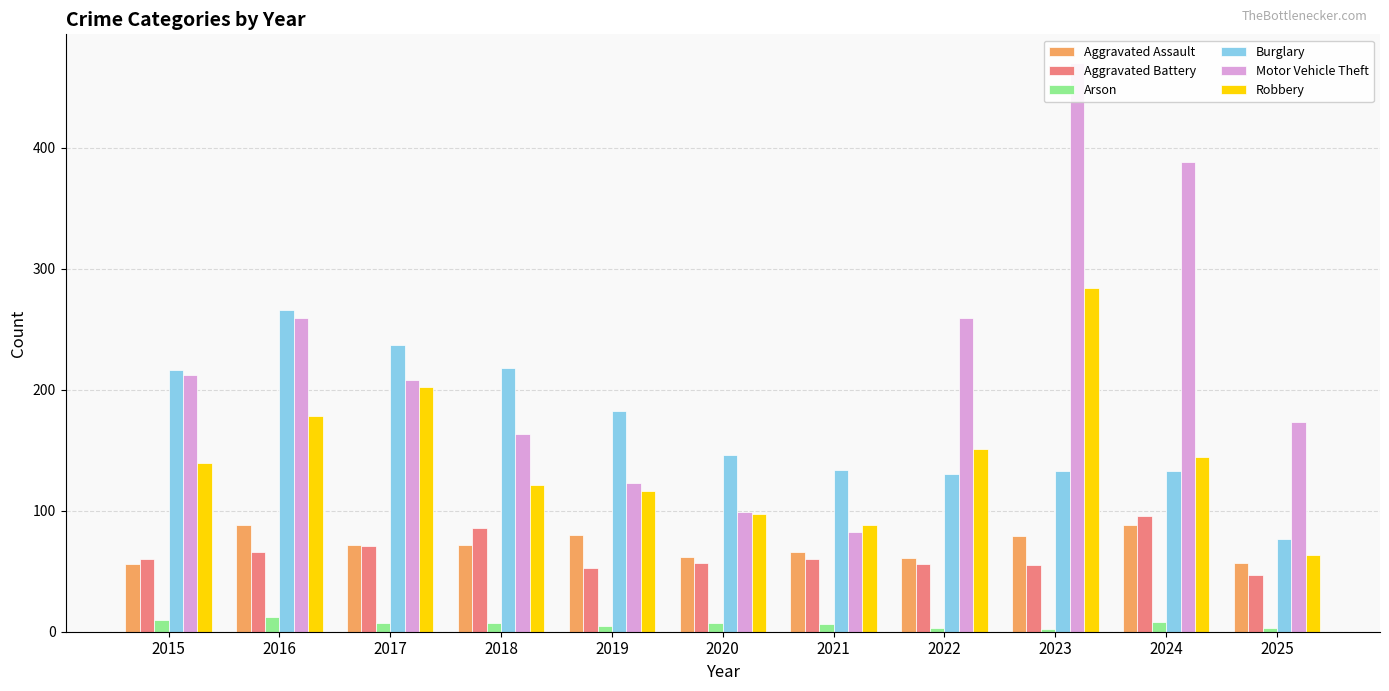

Reading left to right, extract all data points from this chart.

Aggravated Assault: 2015=56	2016=88	2017=72	2018=72	2019=80	2020=62	2021=66	2022=61	2023=79	2024=88	2025=57
Aggravated Battery: 2015=60	2016=66	2017=71	2018=86	2019=53	2020=57	2021=60	2022=56	2023=55	2024=96	2025=47
Arson: 2015=10	2016=12	2017=7	2018=7	2019=5	2020=7	2021=6	2022=3	2023=2	2024=8	2025=3
Burglary: 2015=216	2016=266	2017=237	2018=218	2019=182	2020=146	2021=134	2022=130	2023=133	2024=133	2025=77
Motor Vehicle Theft: 2015=212	2016=259	2017=208	2018=163	2019=123	2020=99	2021=82	2022=259	2023=470	2024=388	2025=173
Robbery: 2015=139	2016=178	2017=202	2018=121	2019=116	2020=97	2021=88	2022=151	2023=284	2024=144	2025=63